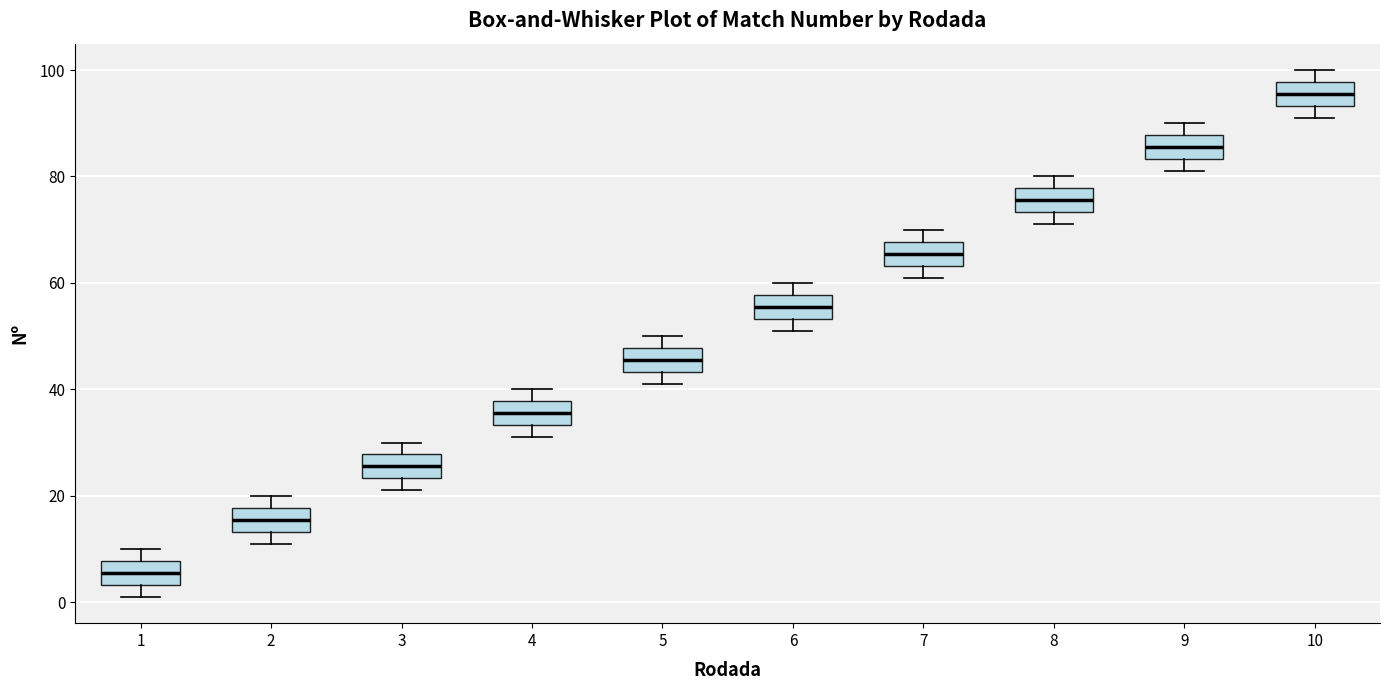

Where is the lower edge of the box at x = 8 on the y-axis? The values are not printed on the chart, so give them approximately, as read against the axis.

74